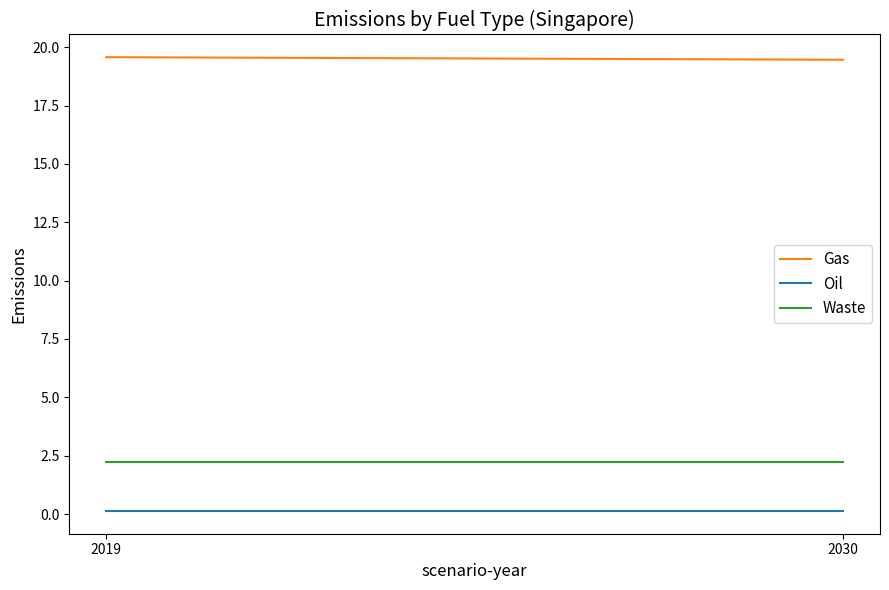

How many series are shown in this chart?

3